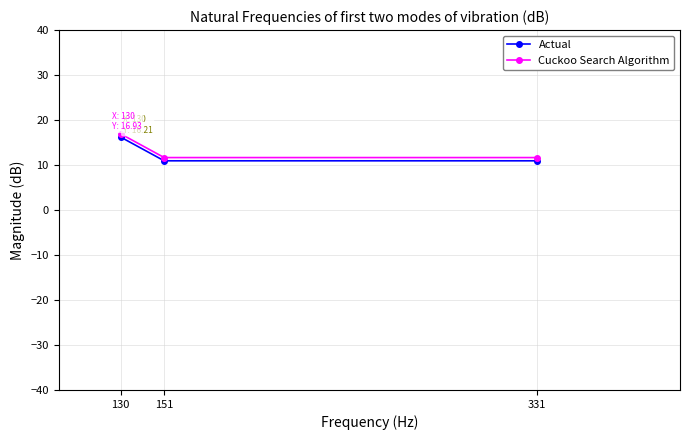

Reading left to right, transcribe all the data shown in this chart.

Actual: 16.2	10.9	10.9
Cuckoo Search Algorithm: 16.9	11.7	11.7